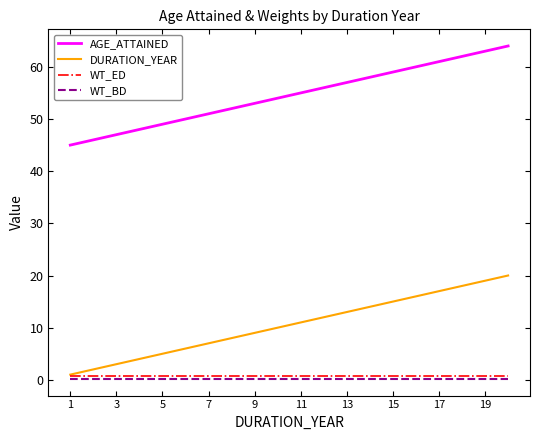

True or false: DURATION_YEAR and AGE_ATTAINED cross at least once.

False